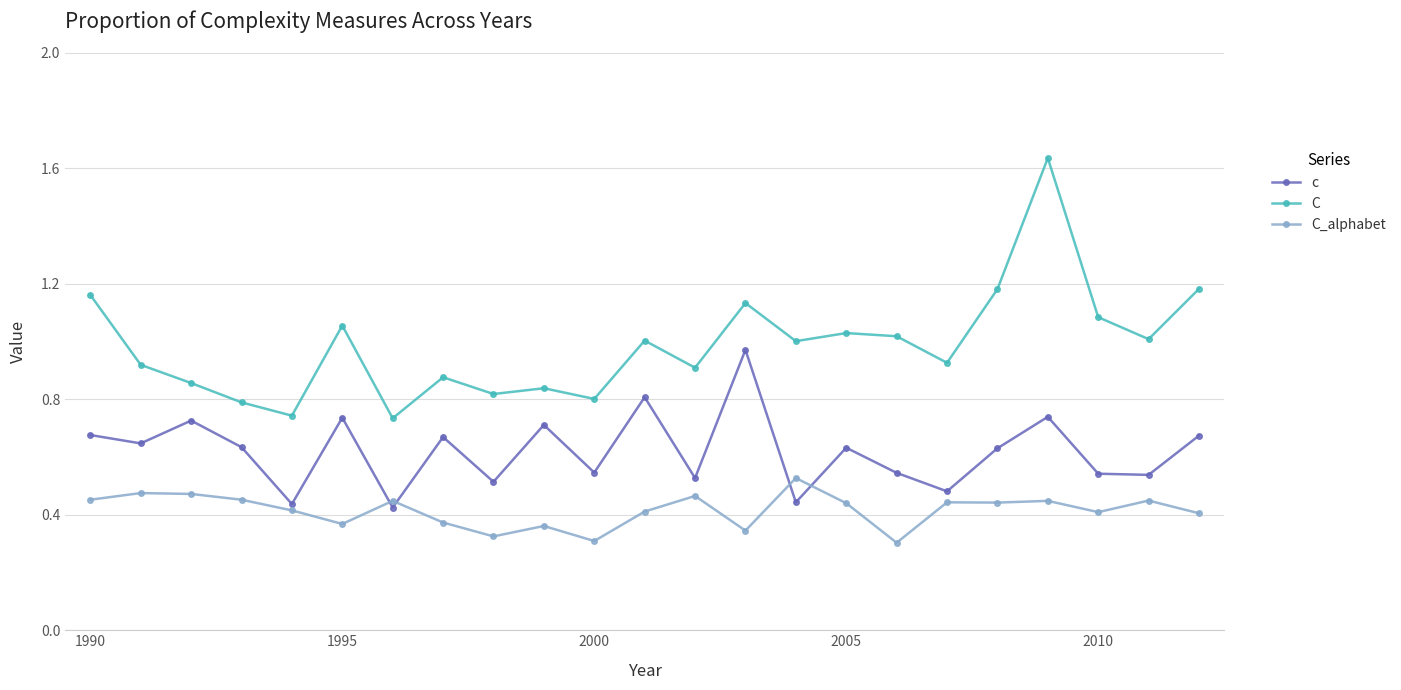

Which series has the widest spread of values?

C